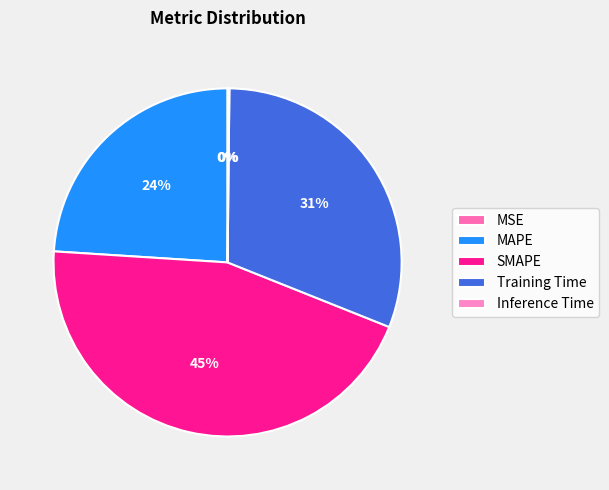

How many slices are in this pie chart?

5